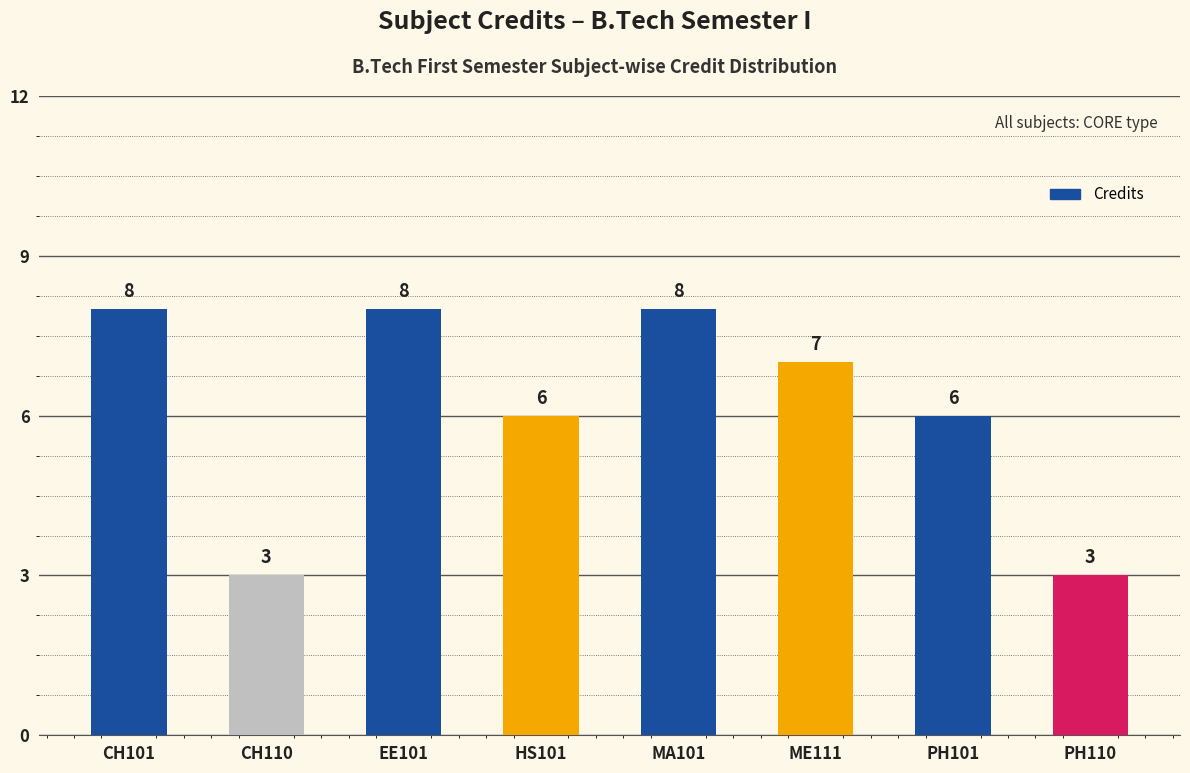

How many data points are less than 7?

4